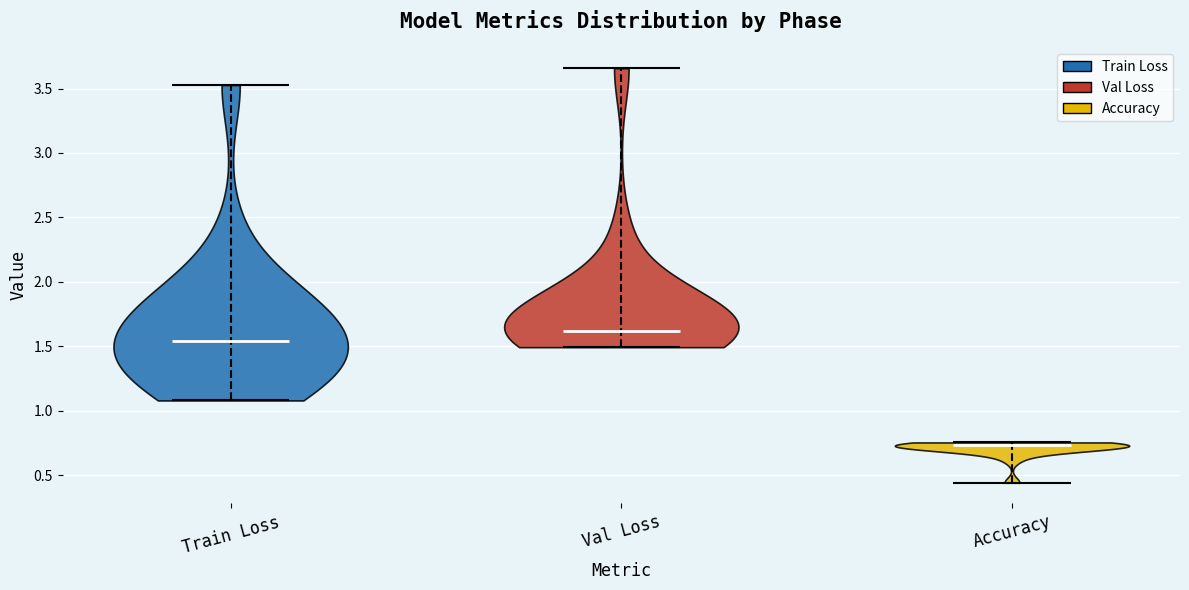

Reading left to right, read every violin against the y-axis: where its median line is, and the lowest and highest points it reaches. The values are not printed on the chart, so give them approximately, as read against the axis.

Train Loss: median line 1.55, lowest point 1.10, highest point 3.55
Val Loss: median line 1.60, lowest point 1.50, highest point 3.65
Accuracy: median line 0.75, lowest point 0.45, highest point 0.75